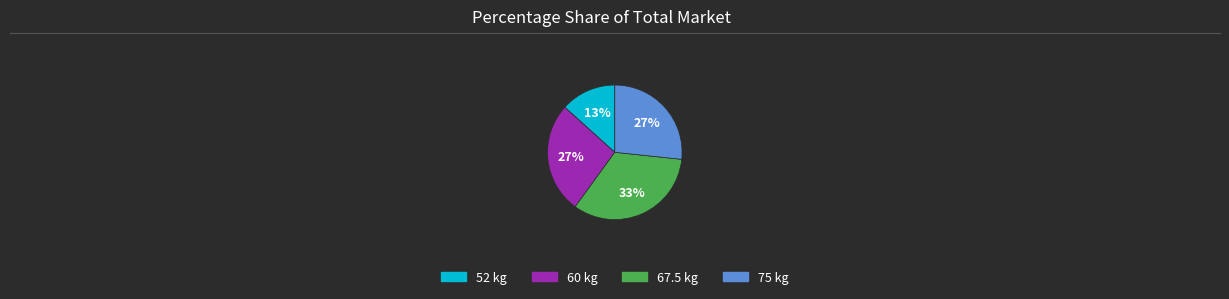

Is there any slice that represents more than half of the pie?

No